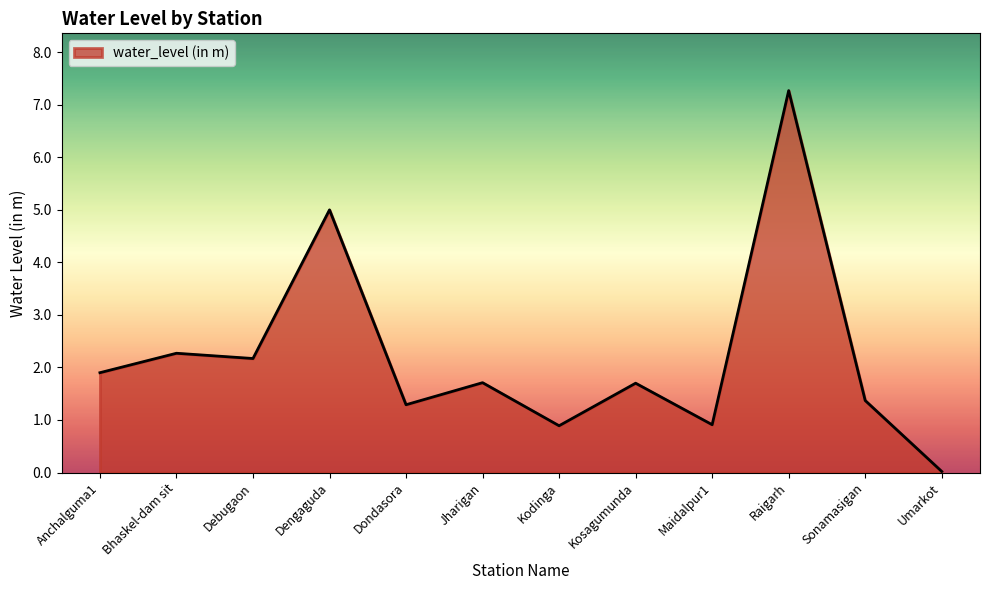

At which category does the chart reach its minimum across all series?

Umarkot